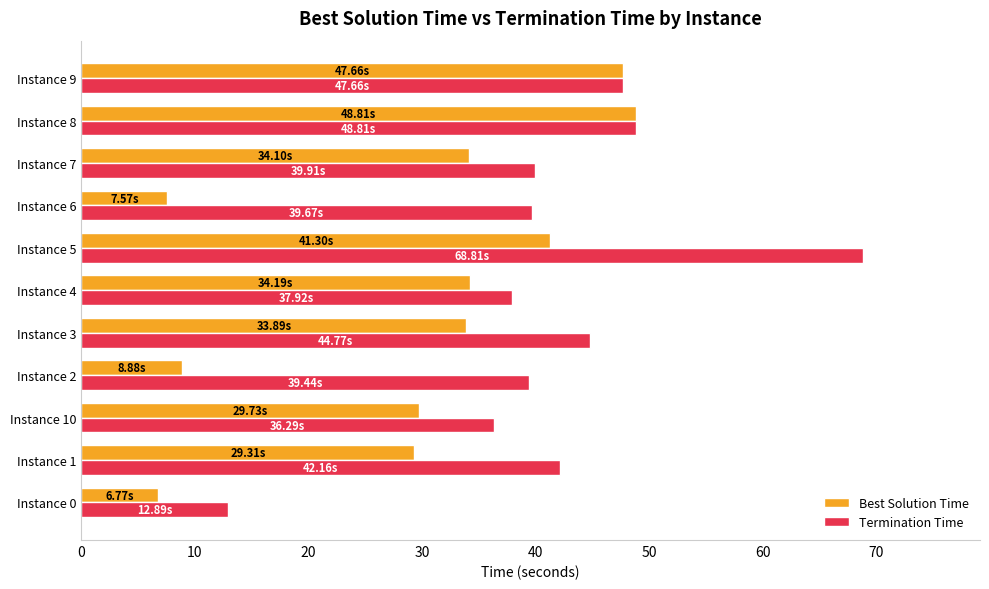

Which category has the highest value across all series?

Instance 5